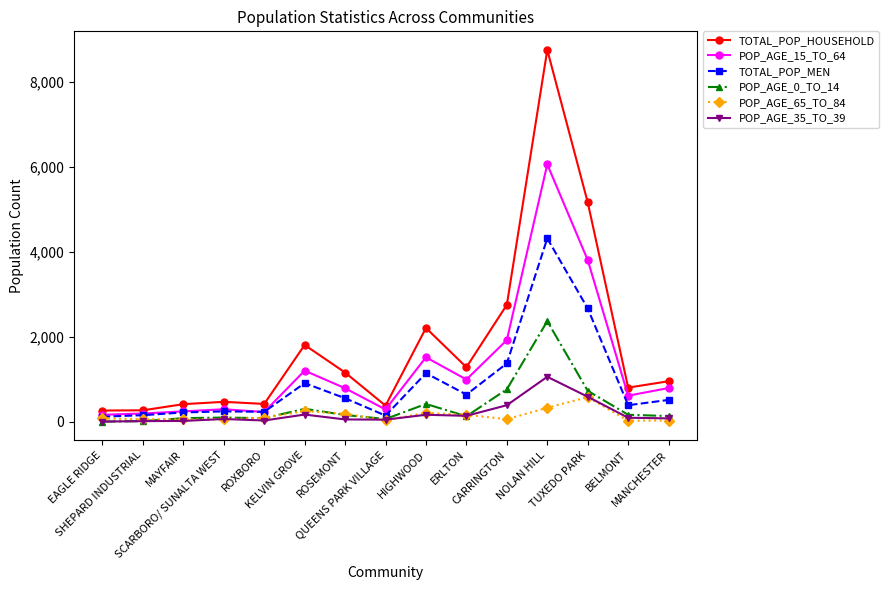

Which series changed the most between ROXBORO and CARRINGTON?

TOTAL_POP_HOUSEHOLD